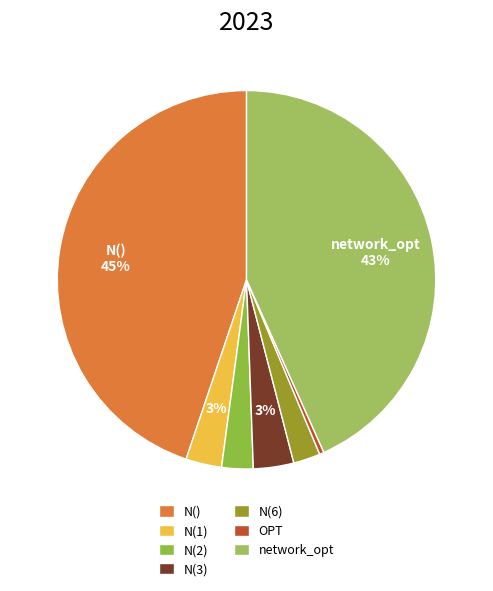

To the nearest percent, what portion does N(1) represent?

3%